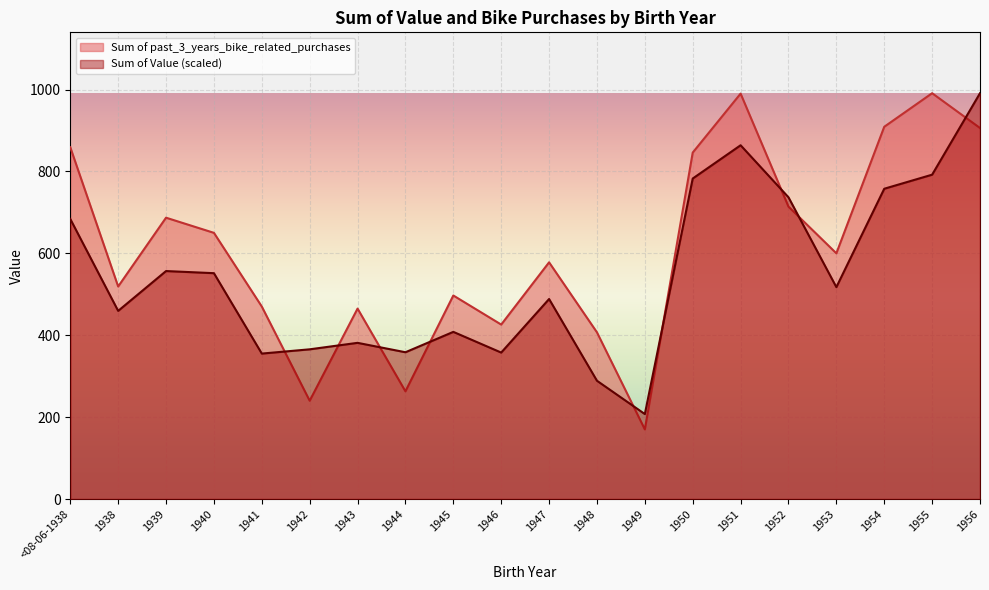

What are all the series names shown in the legend?

Sum of past_3_years_bike_related_purchases, Sum of Value (scaled)